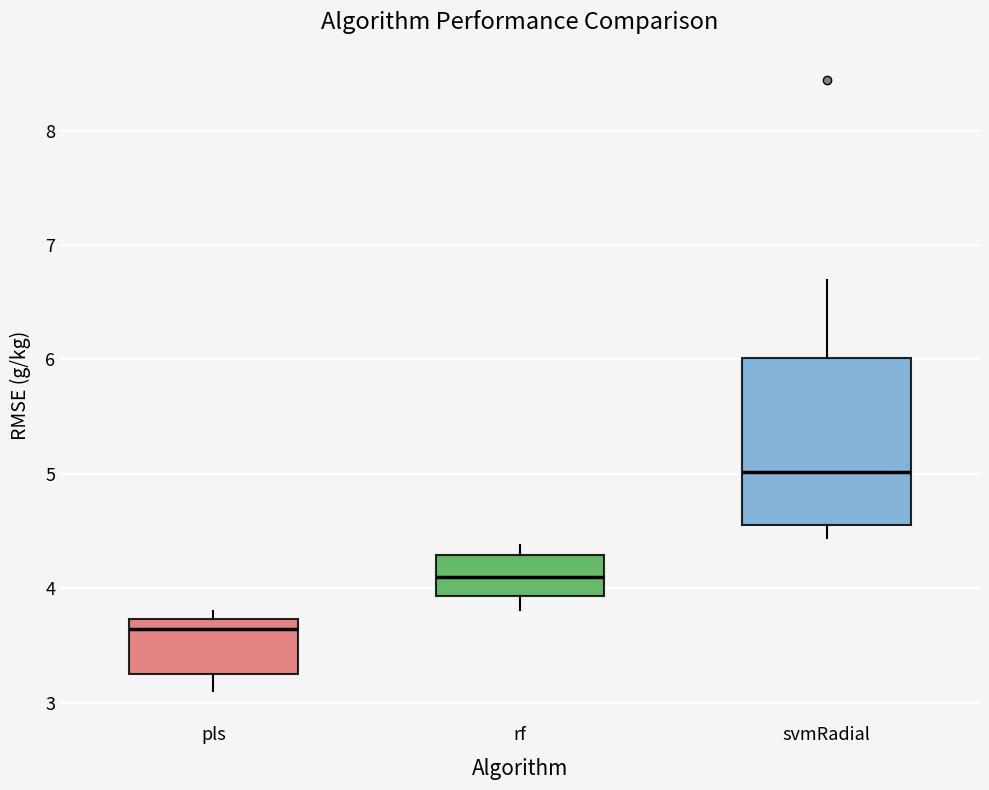

Which box's median line is the lowest?

pls